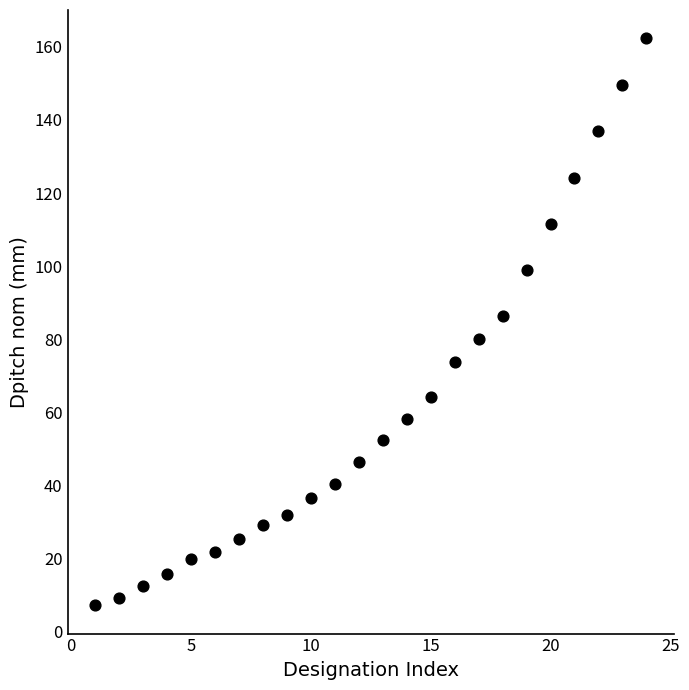

What is the range of X values (max minus min)?

23.0